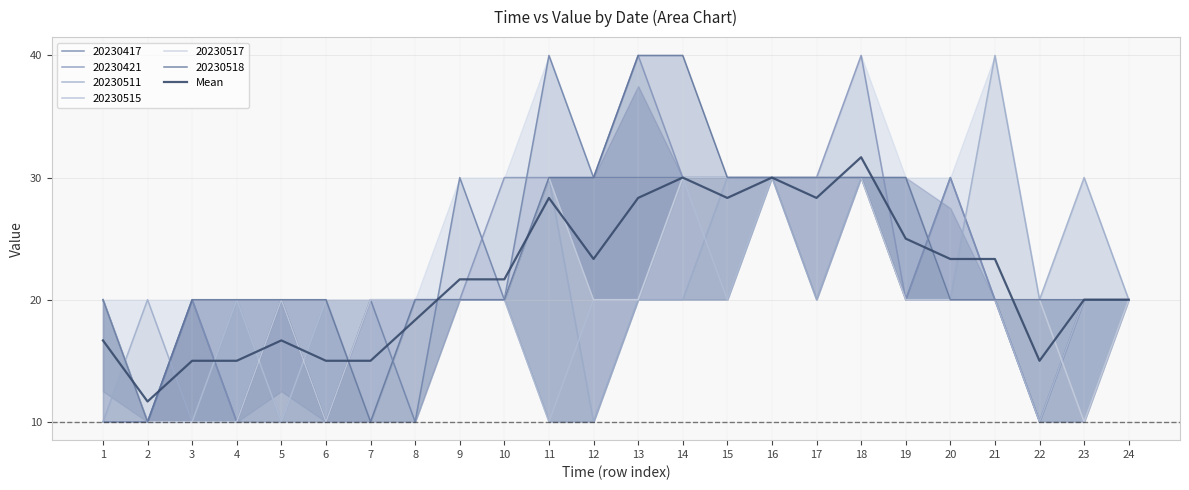

What is the difference between the second highest and second lowest values?

15.0